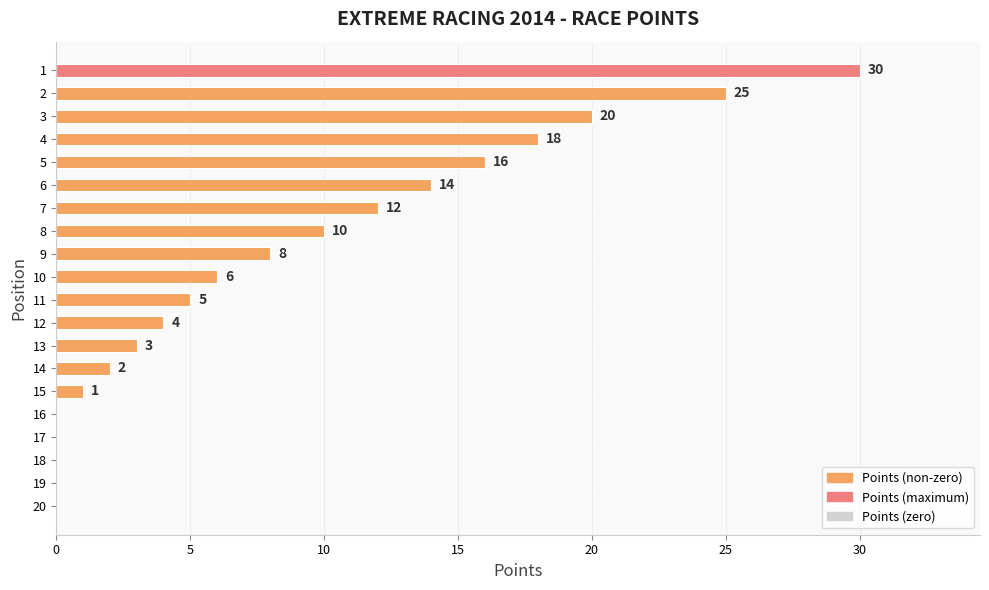

Reading bottom to top, extract all data points from this chart.

20=0	19=0	18=0	17=0	16=0	15=1	14=2	13=3	12=4	11=5	10=6	9=8	8=10	7=12	6=14	5=16	4=18	3=20	2=25	1=30